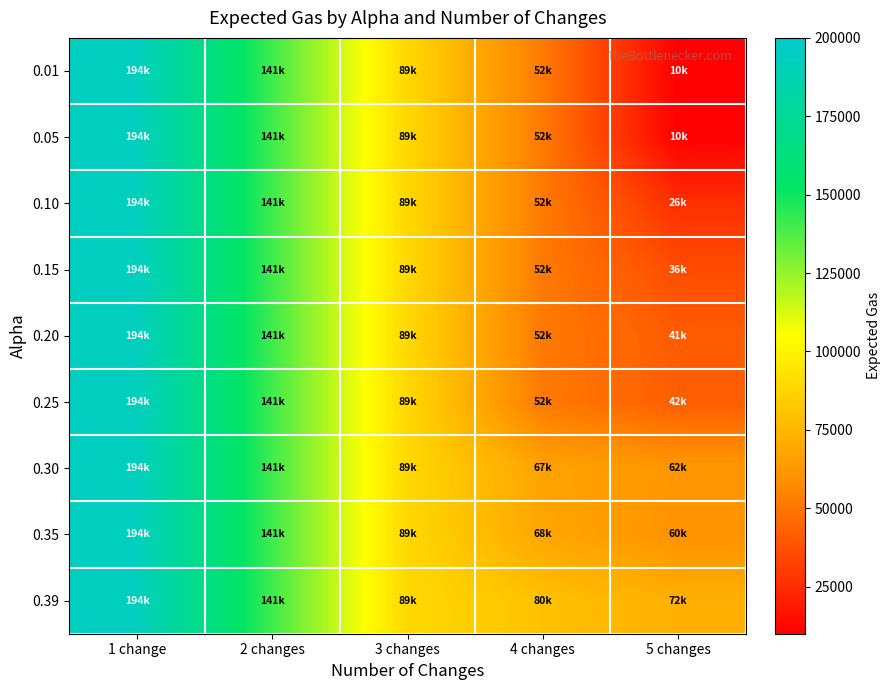

Which has a higher value, 2 changes or 4 changes?

2 changes